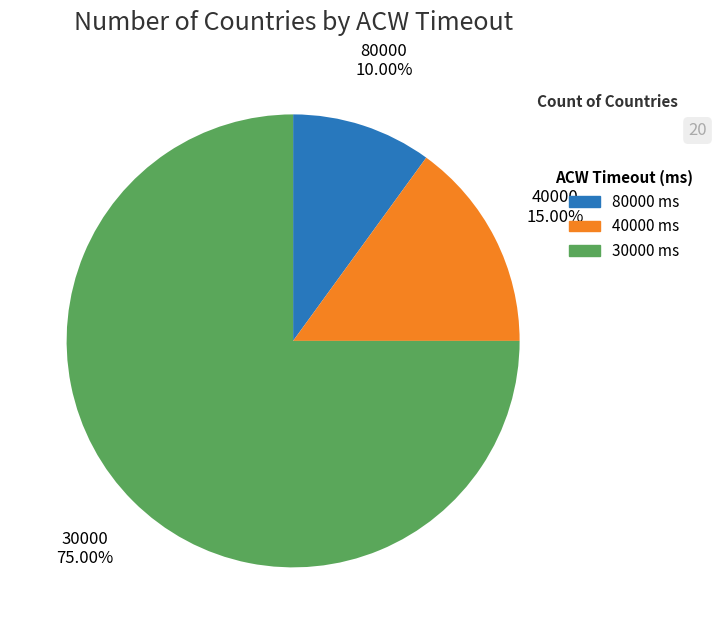

To the nearest percent, what is the combined percentage of 80000 and 30000?

85%